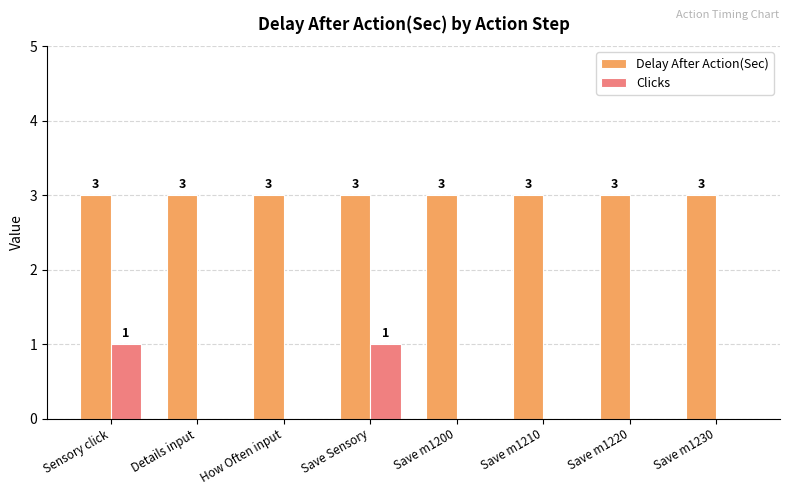

What is the greatest value displayed?

3